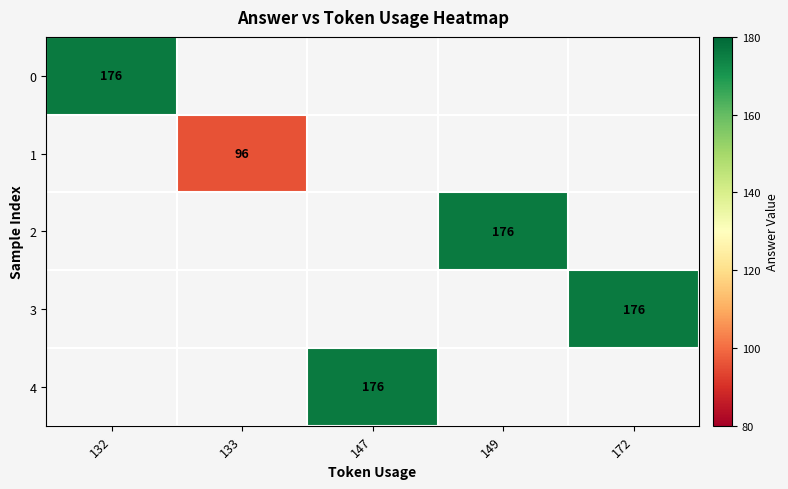

Between 133 and 149, which is larger?

149